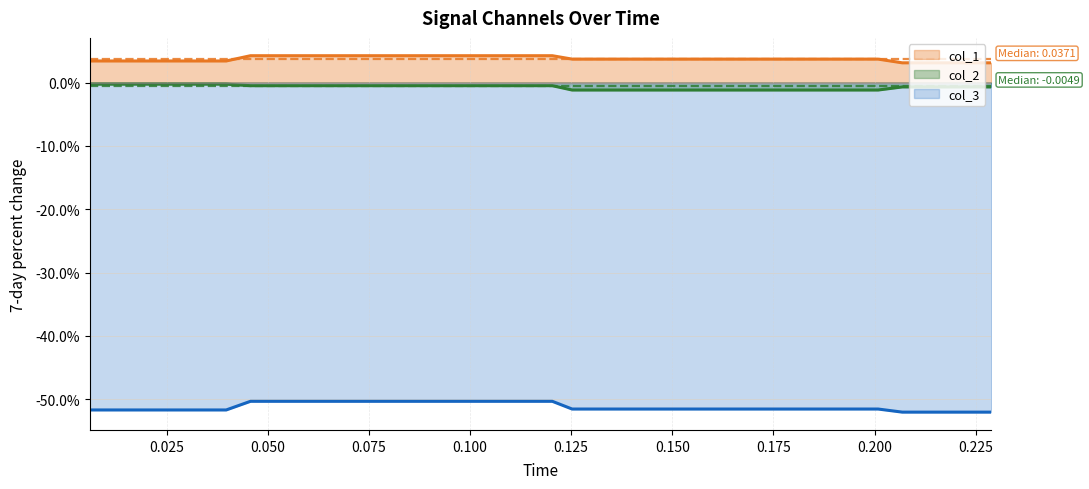

At how many categories does at least one series exceed 0?

40